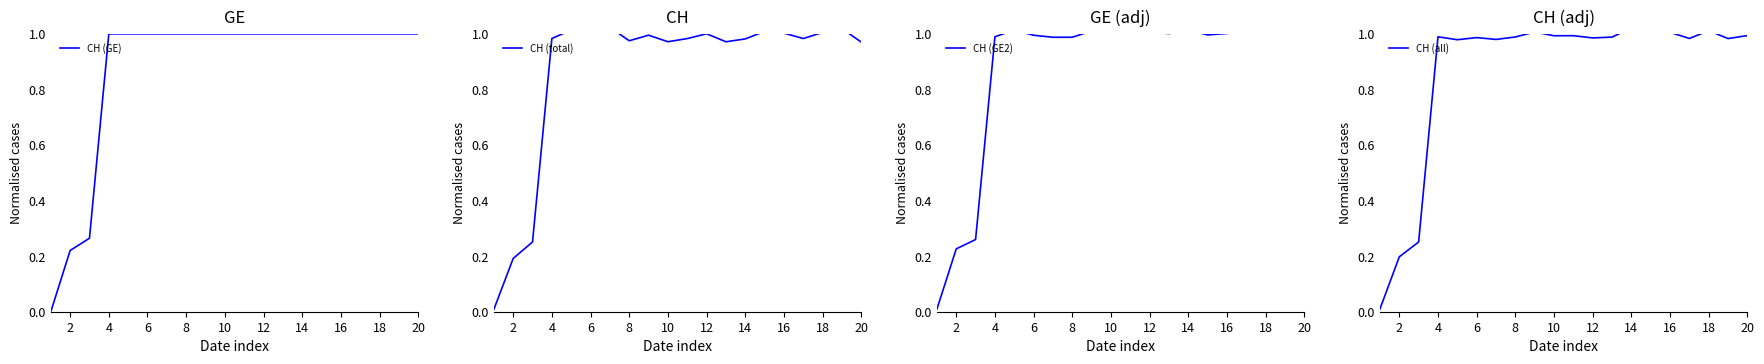

The CH (GE) series shows 1.0 at 6. True or false?

True